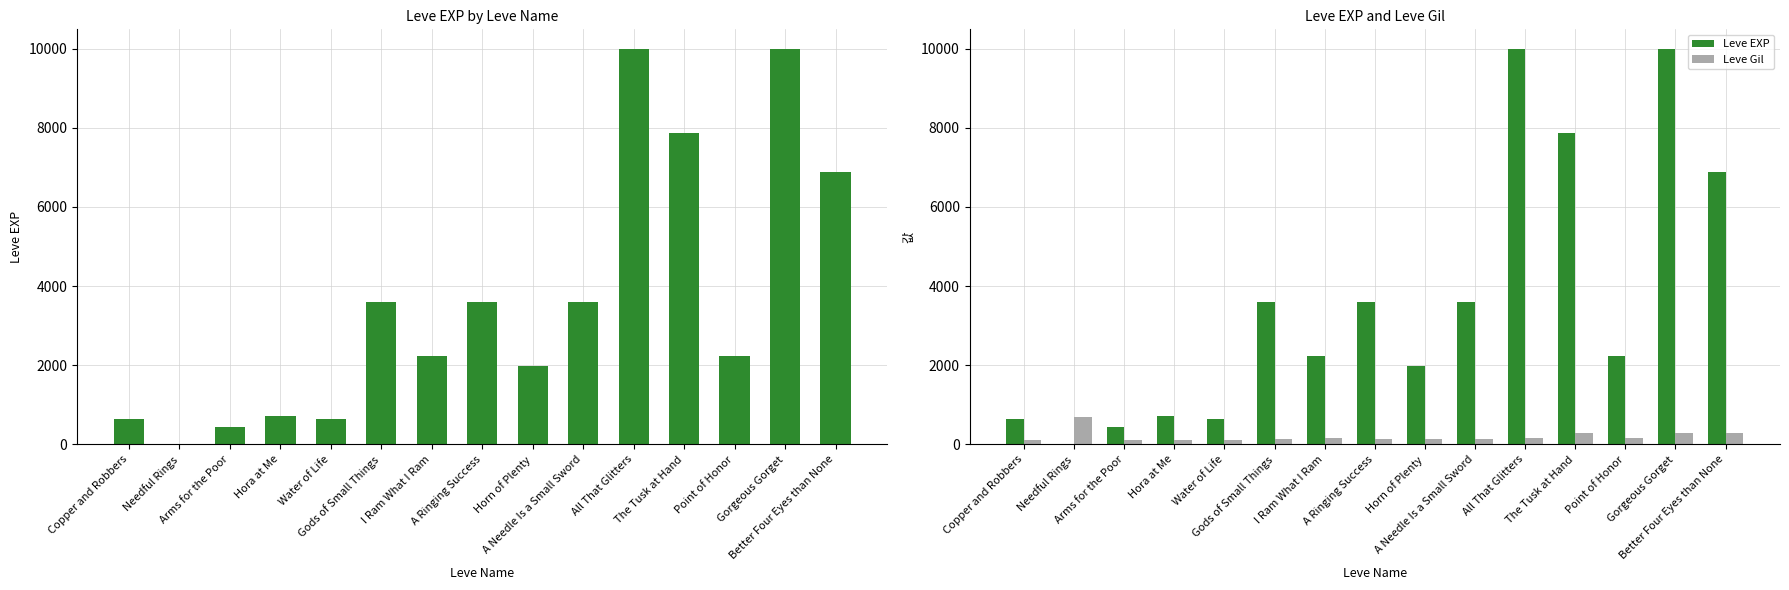

Does the chart contain stacked bars?

No